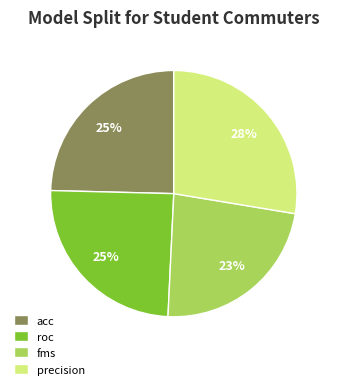

Is the sum of fms and roc greater than half?

No